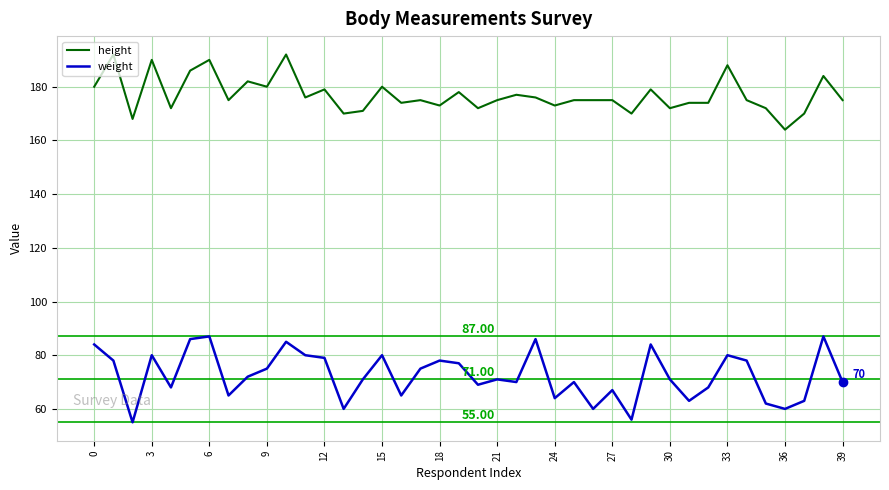

Which series has the largest total across all categories?

height